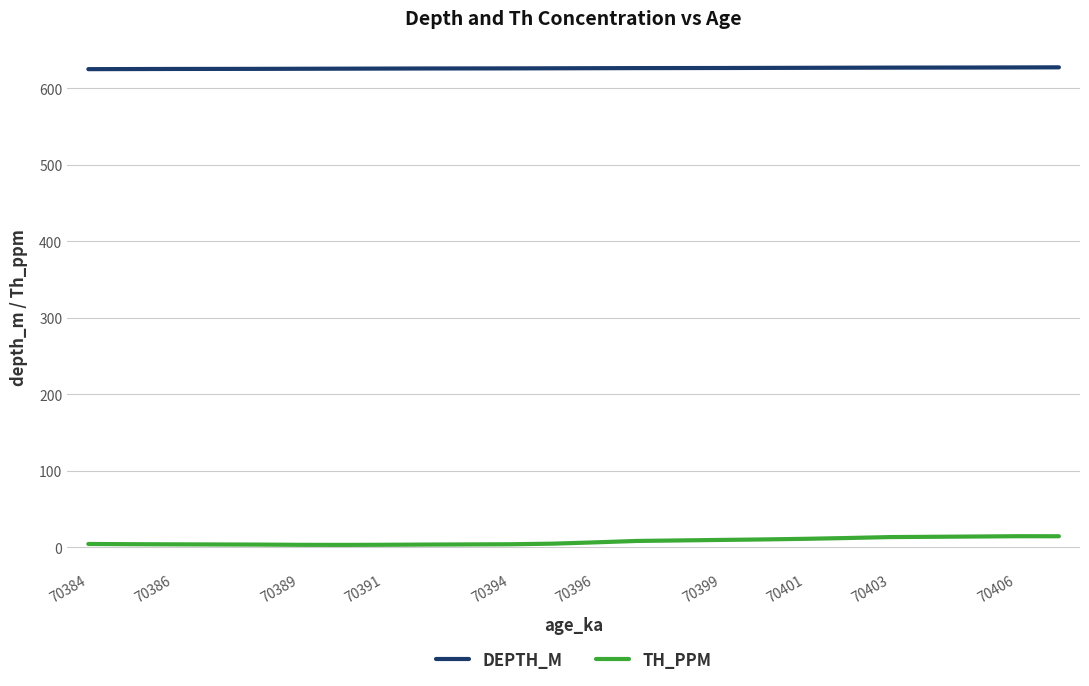

What is the greatest value displayed?

627.4